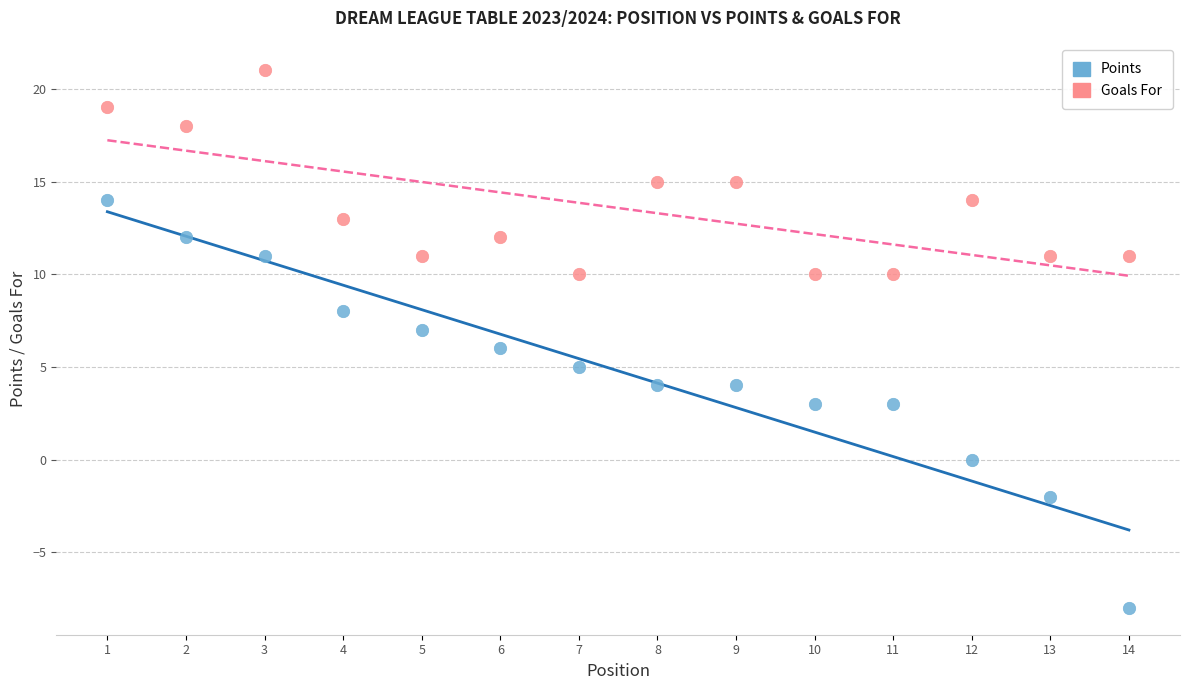

Across all data points, what is the range of X values (max minus min)?

13